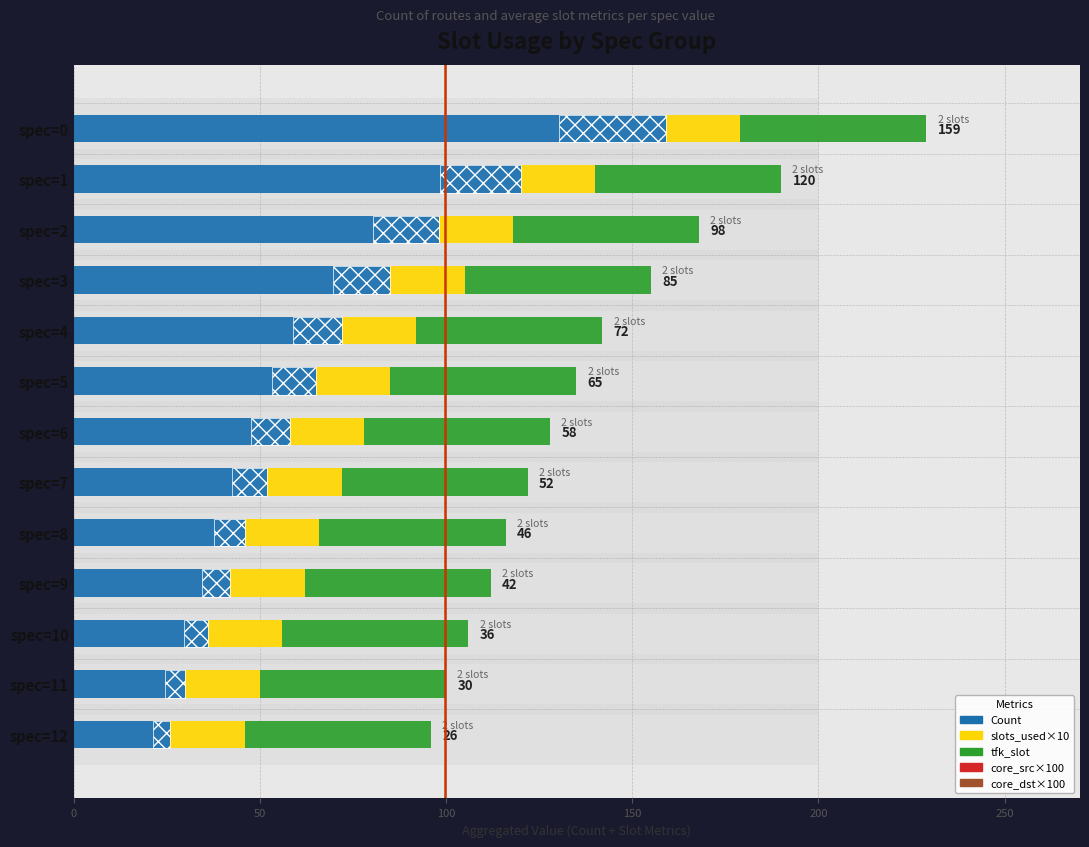

Which series has the largest range (max minus min)?

Count